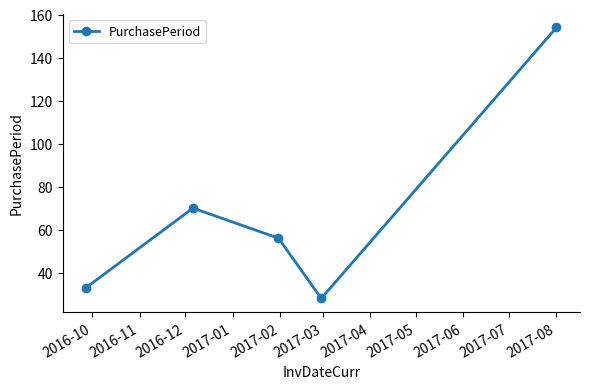

What is the difference between the maximum and minimum values?

126